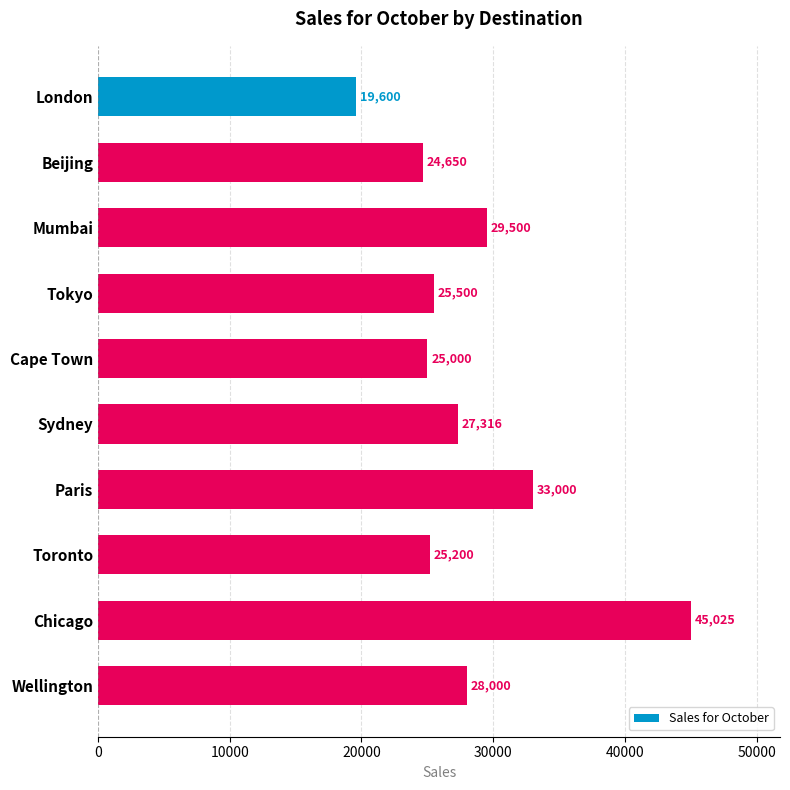

Reading top to bottom, transcribe all the data shown in this chart.

London=19600	Beijing=24650	Mumbai=29500	Tokyo=25500	Cape Town=25000	Sydney=27316	Paris=33000	Toronto=25200	Chicago=45025	Wellington=28000